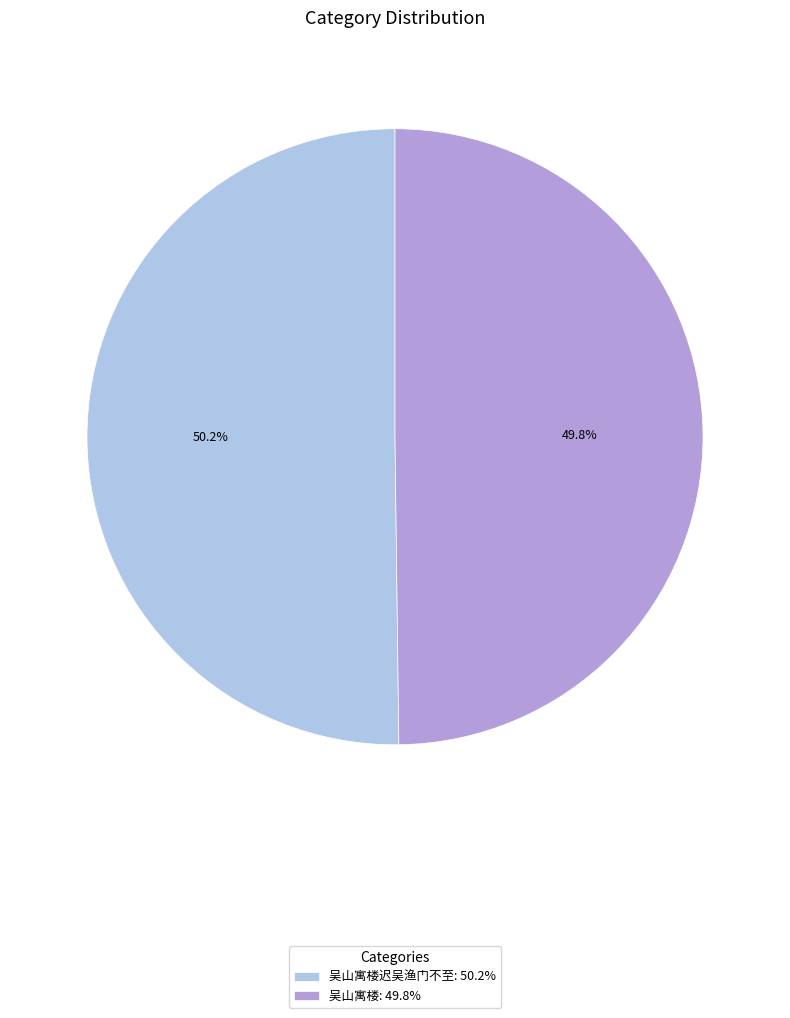

Combined, what portion of the pie is 吴山寓楼迟吴渔门不至: 50.2% and 吴山寓楼: 49.8%?

100.0%